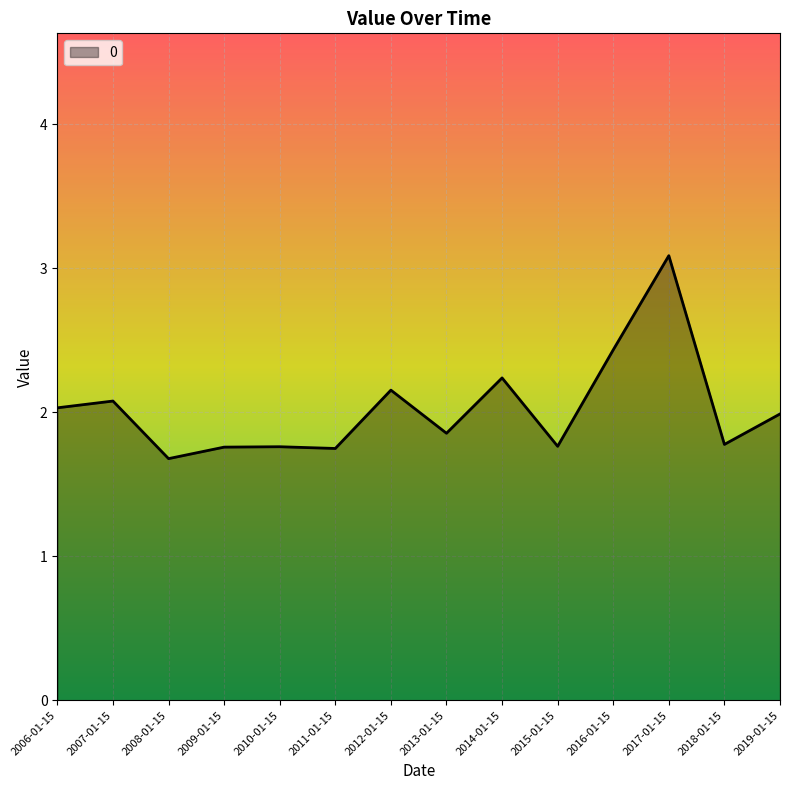

What value does the data have at 2012-01-15?

2.2